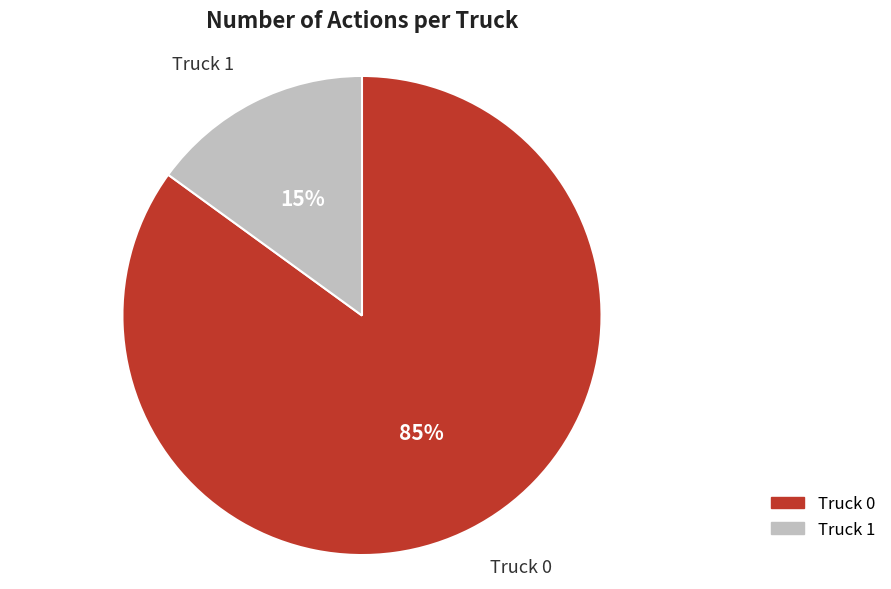

What is the largest slice in the pie chart?

Truck 0